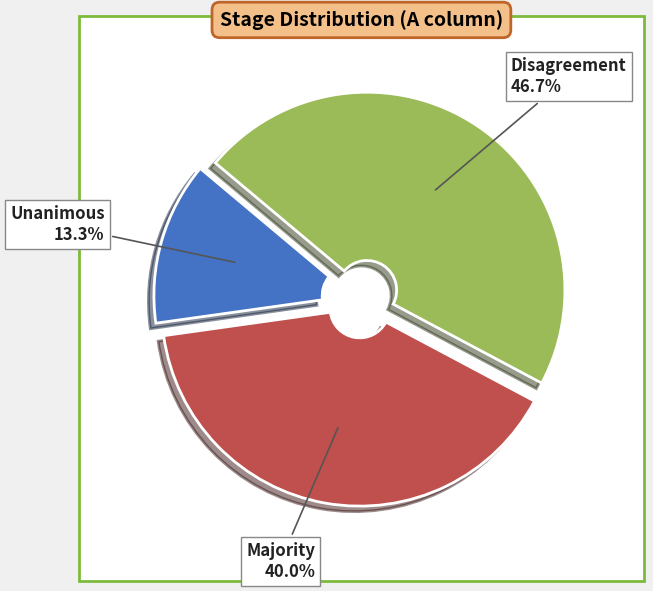

To the nearest percent, what is the combined percentage of Unanimous and Majority?

53%